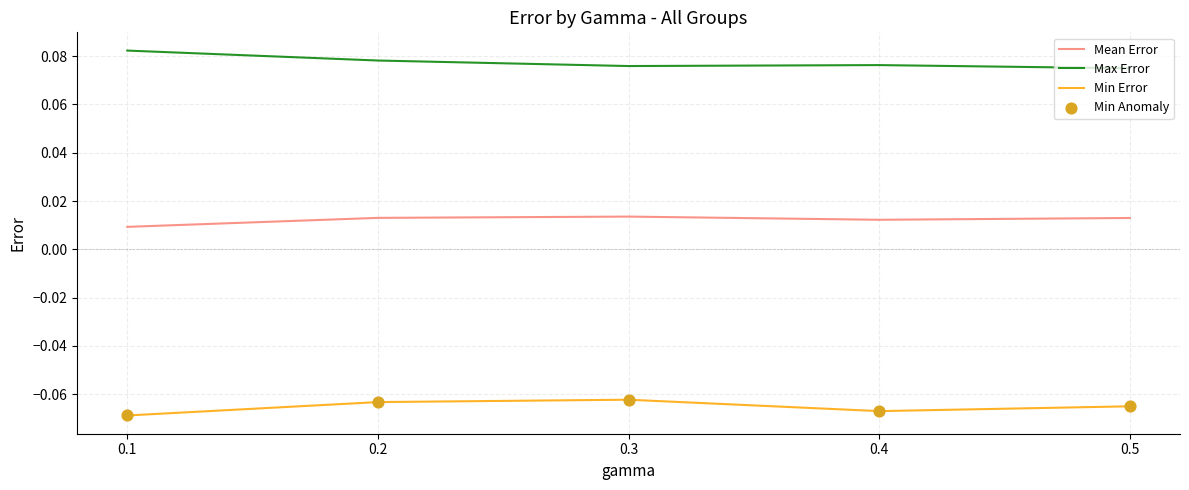

Which series has the largest total across all categories?

Max Error